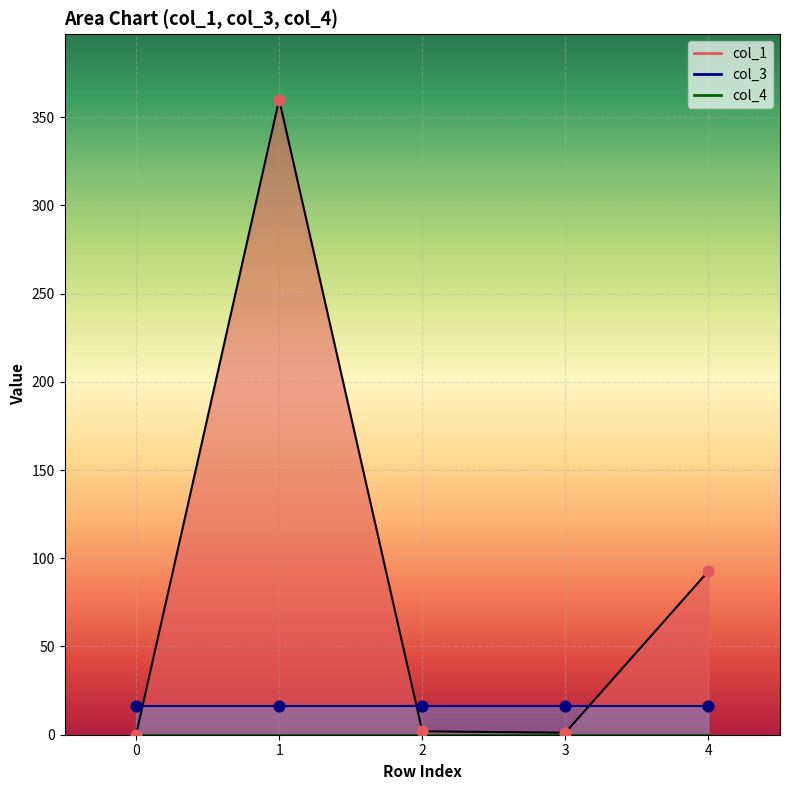

Is the value of col_1_line at 2 greater than the value of col_3_line at 4?

No